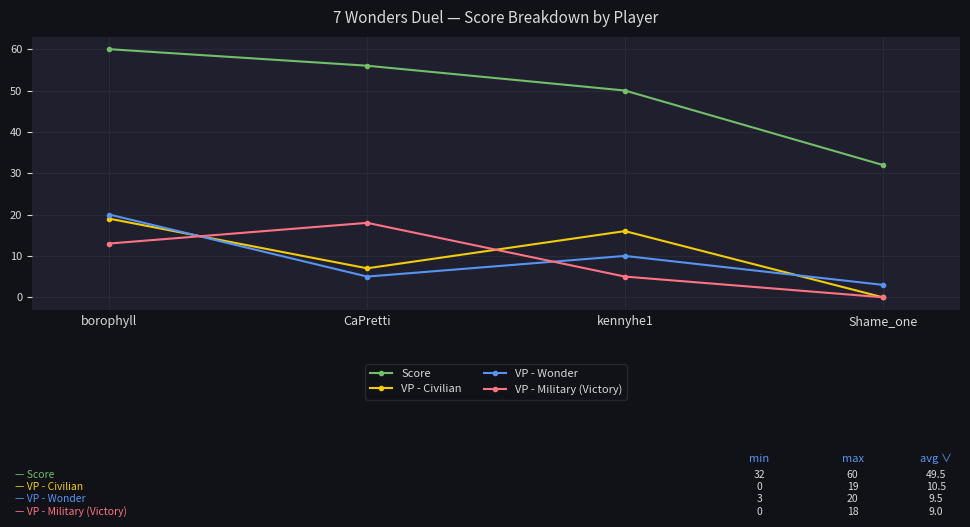

True or false: VP - Wonder and Score cross at least once.

False